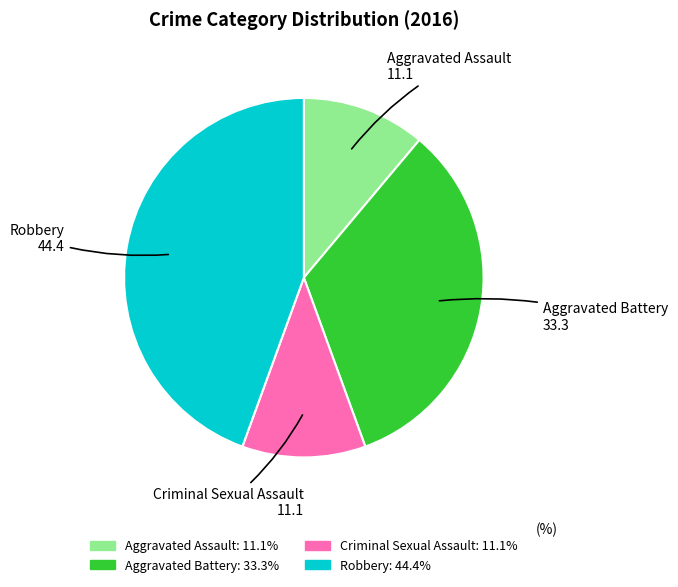

How many segments does this pie chart have?

4